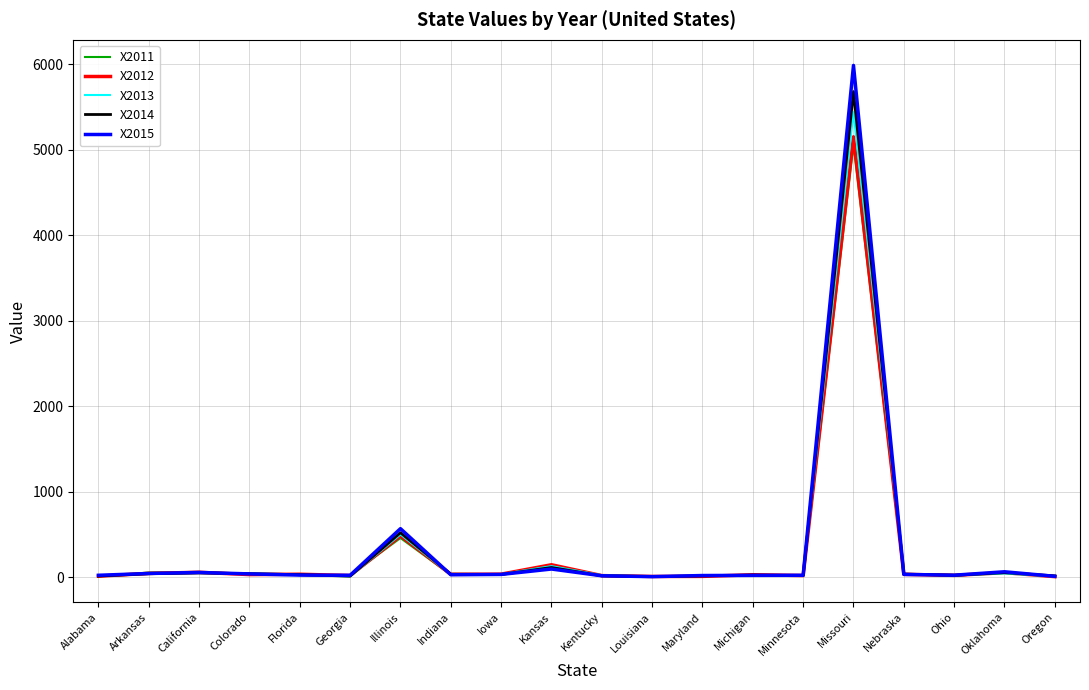

What is the total value across all series at Illinois?

2532